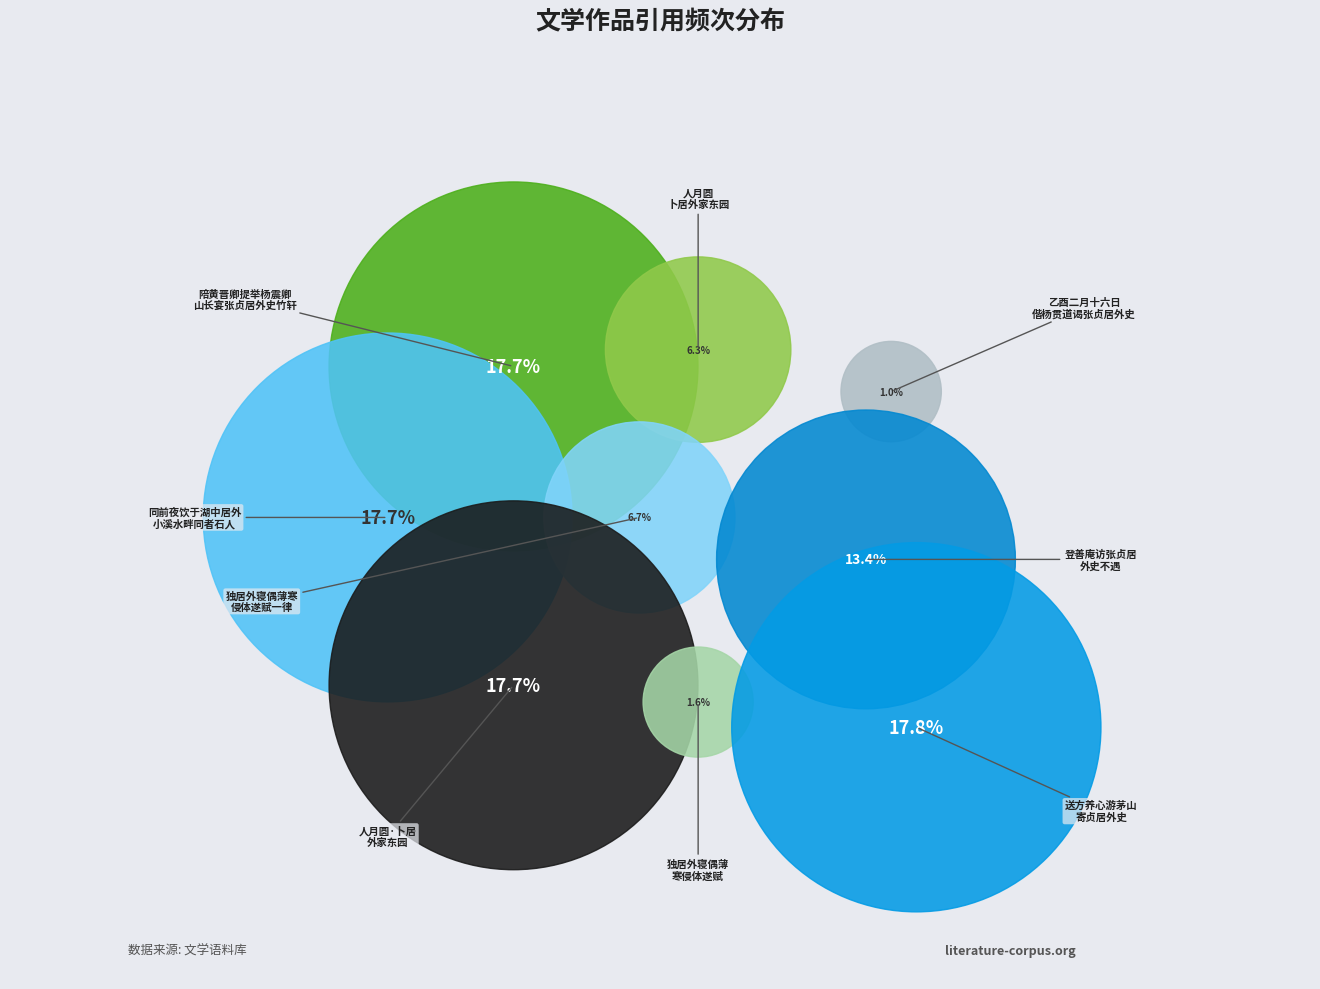

To the nearest percent, what is the average slice percentage?

11%